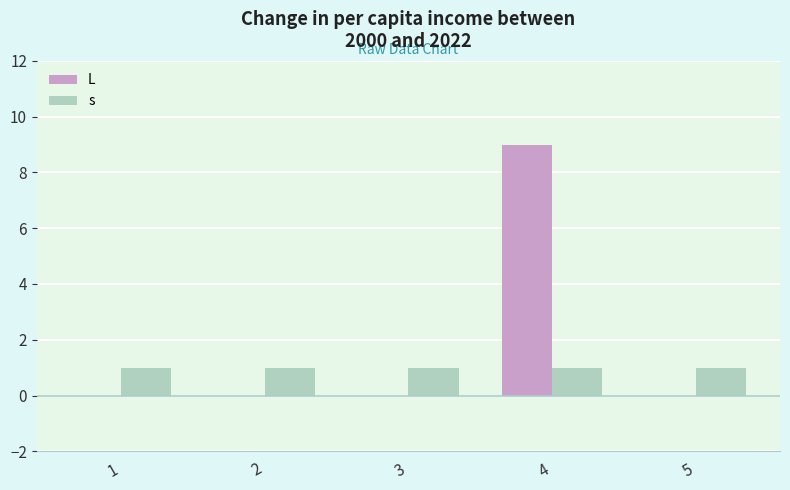

Is the value of L at 1 greater than the value of s at 1?

No